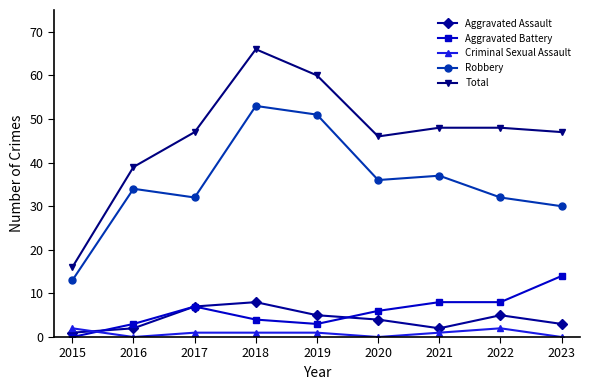

At which label is Aggravated Battery closest to 7?

2017